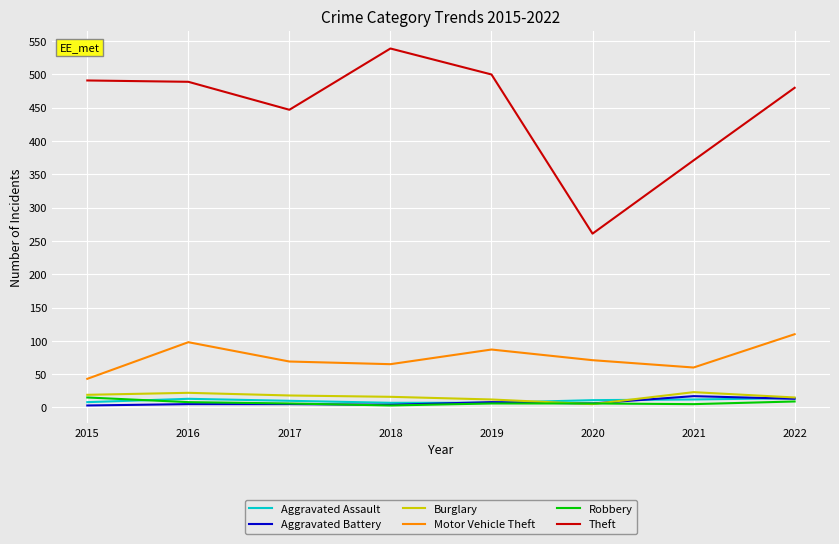

What is the difference between the maximum and second lowest values in the Motor Vehicle Theft series?

50